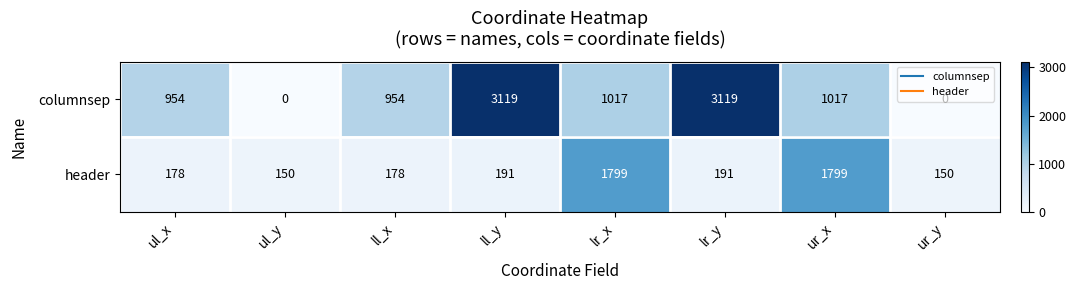

What is the minimum value for header?

150